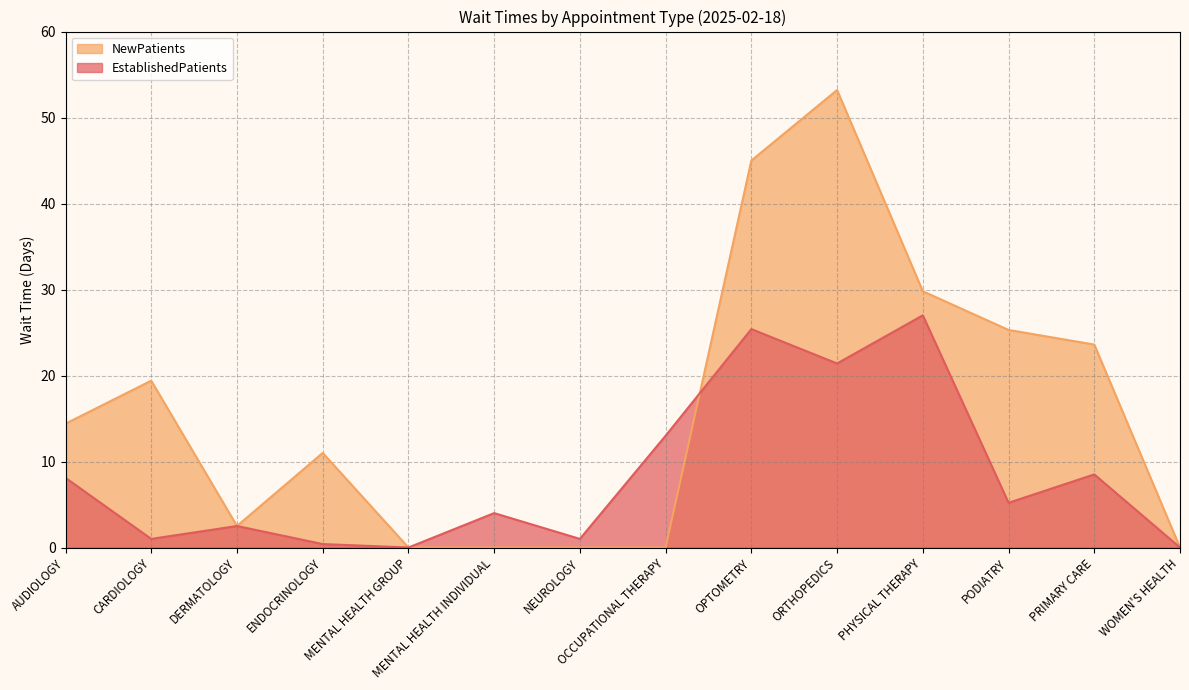

True or false: NewPatients has more than 0 points higher than both neighbors.

True